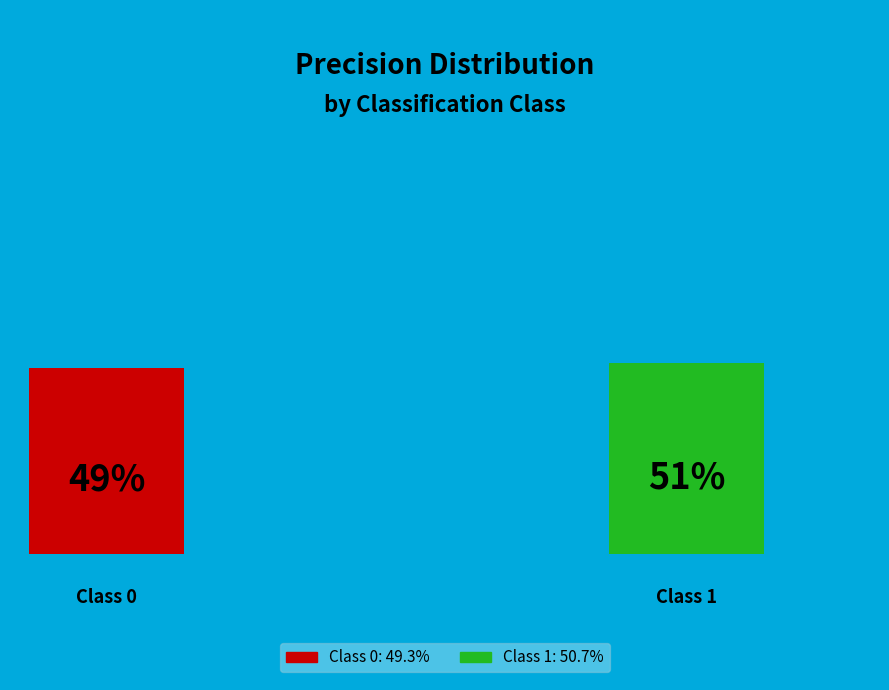

How many segments does this pie chart have?

2